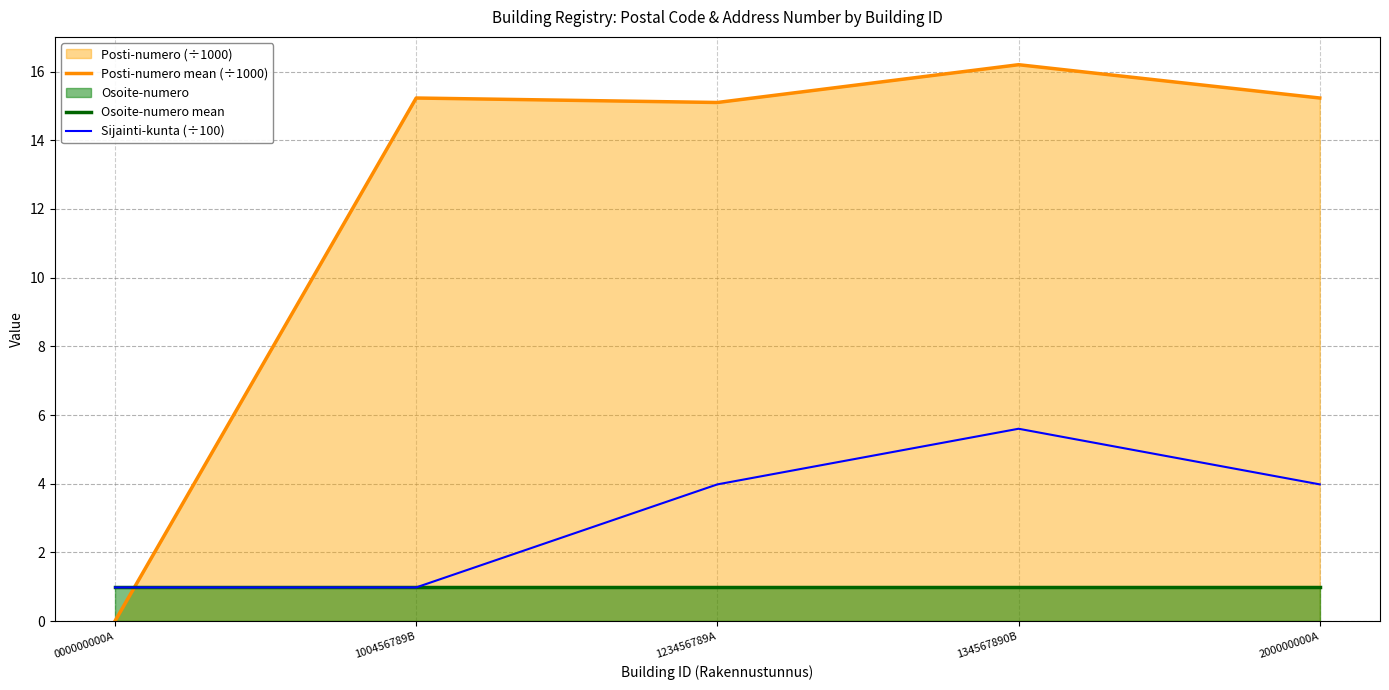

How many lines are shown in the chart?

3